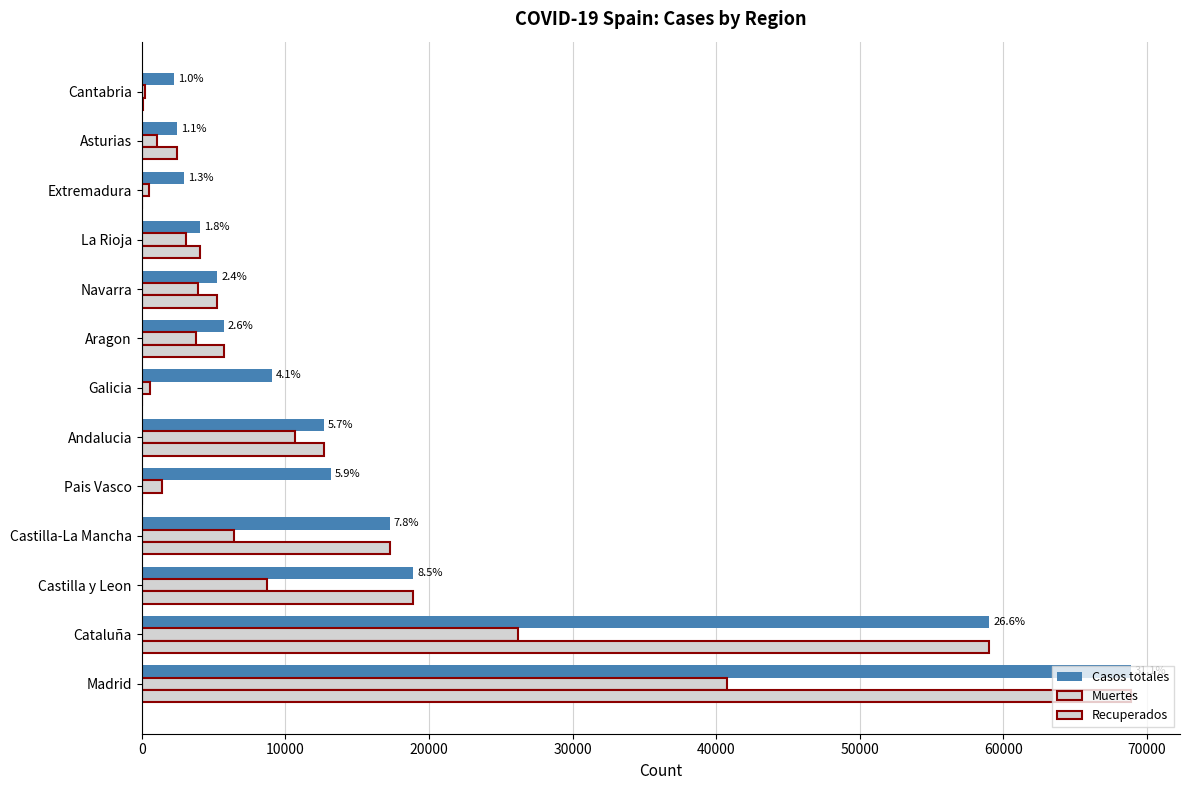

List the series in order of their peak value, highest first.

Casos totales, Recuperados, Muertes